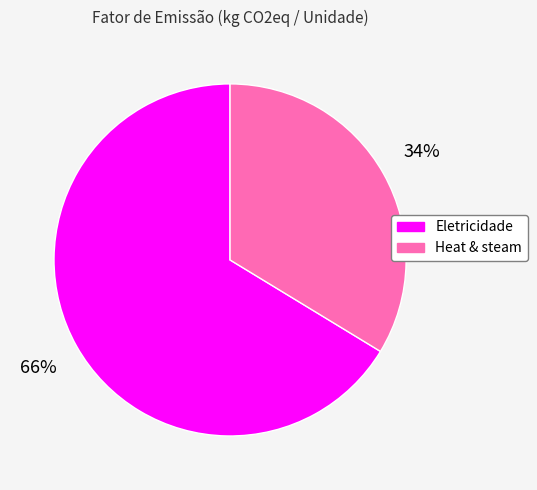

To the nearest percent, what percentage of the pie is Heat & steam?

34%